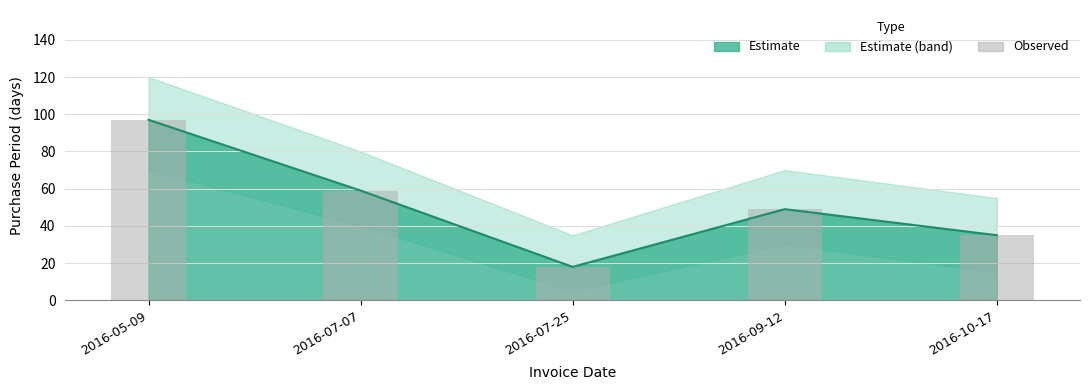

True or false: the data shows 49 at 2016-09-12.

True